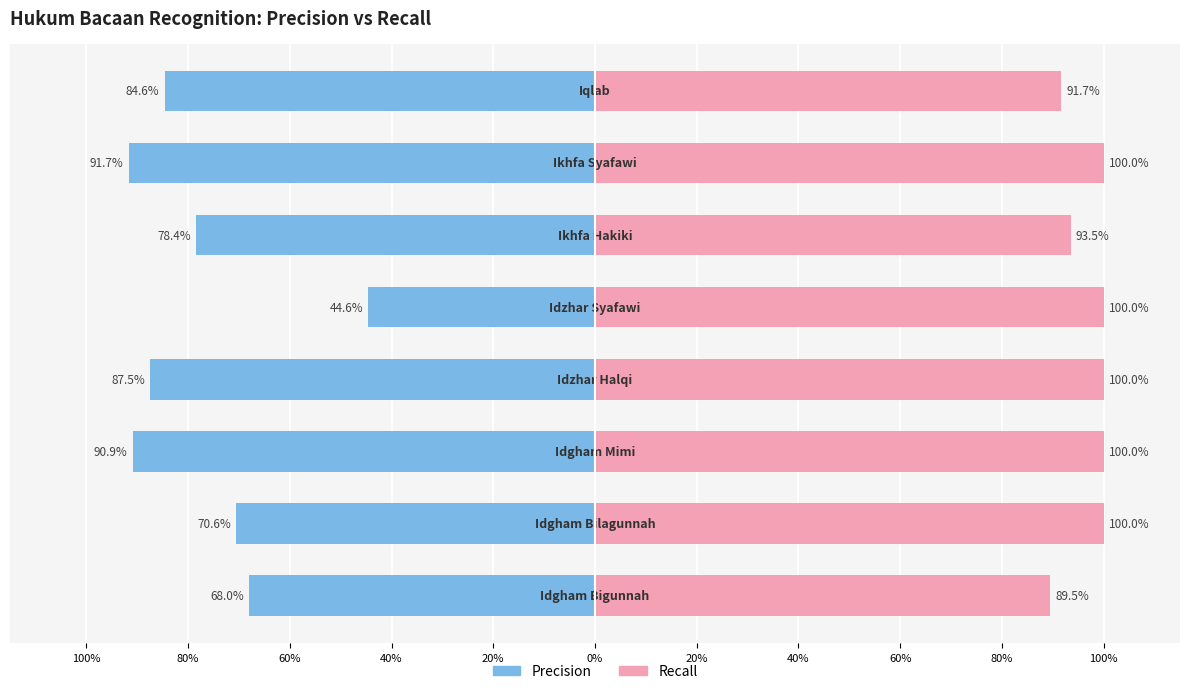

How many values in the Precision series are below -78?

5